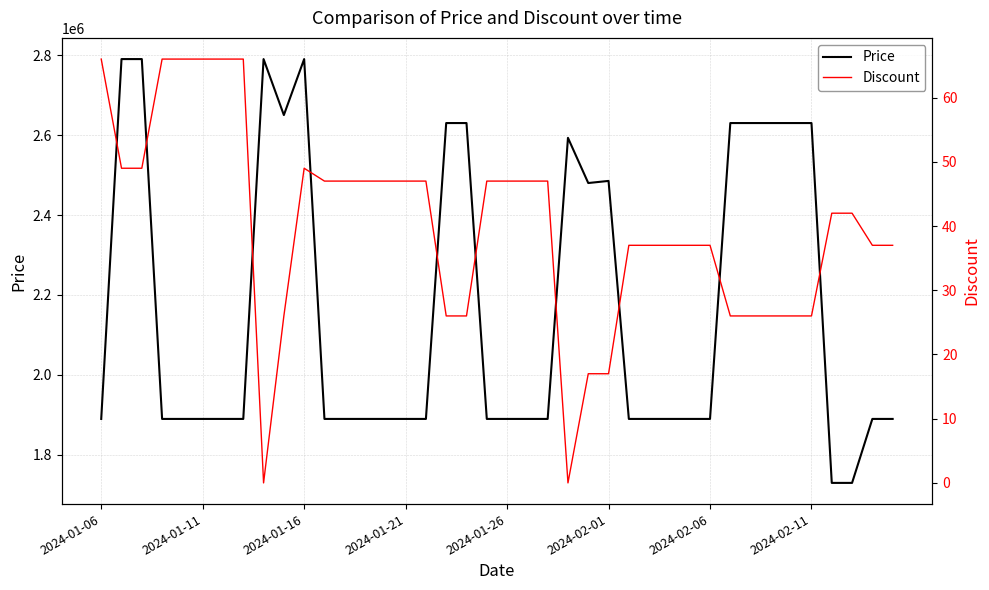

Between 28 and 33, which is larger?

33